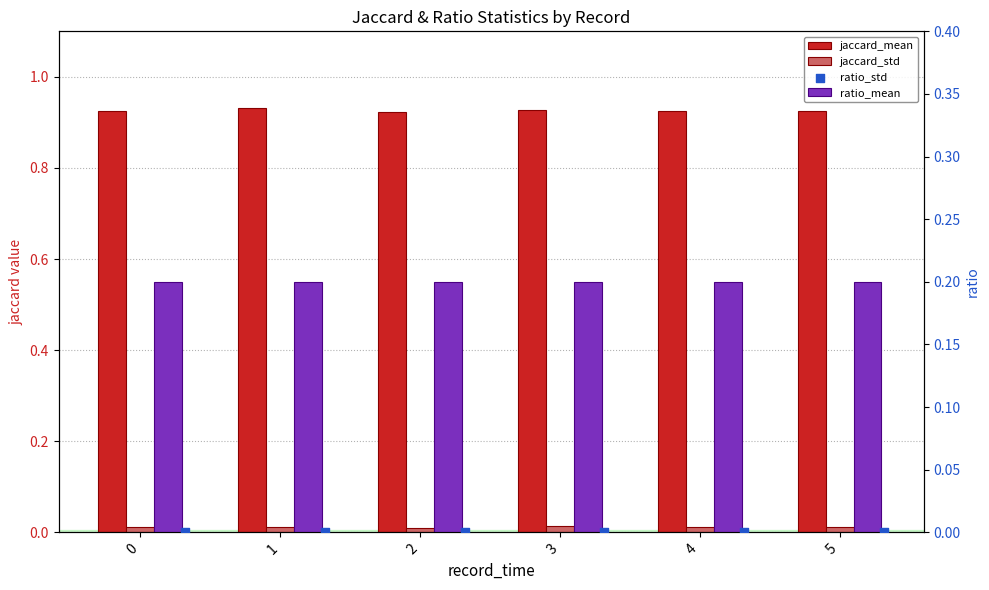

Which series has the largest Y range (max minus min)?

jaccard_mean